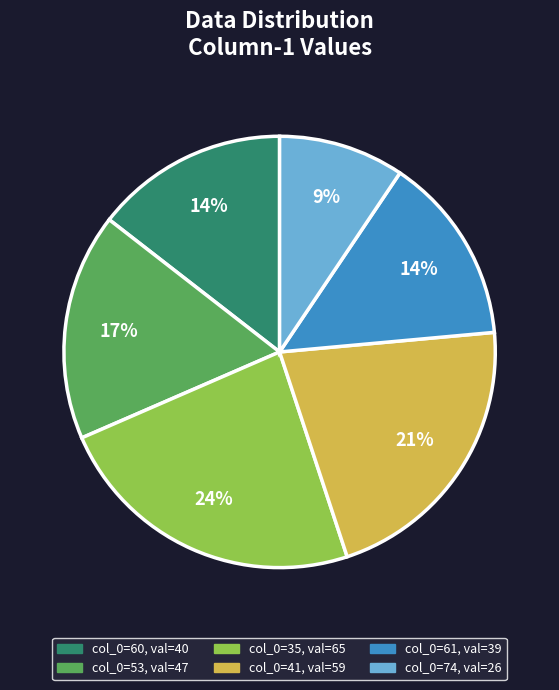

To the nearest percent, what is the average slice percentage?

17%